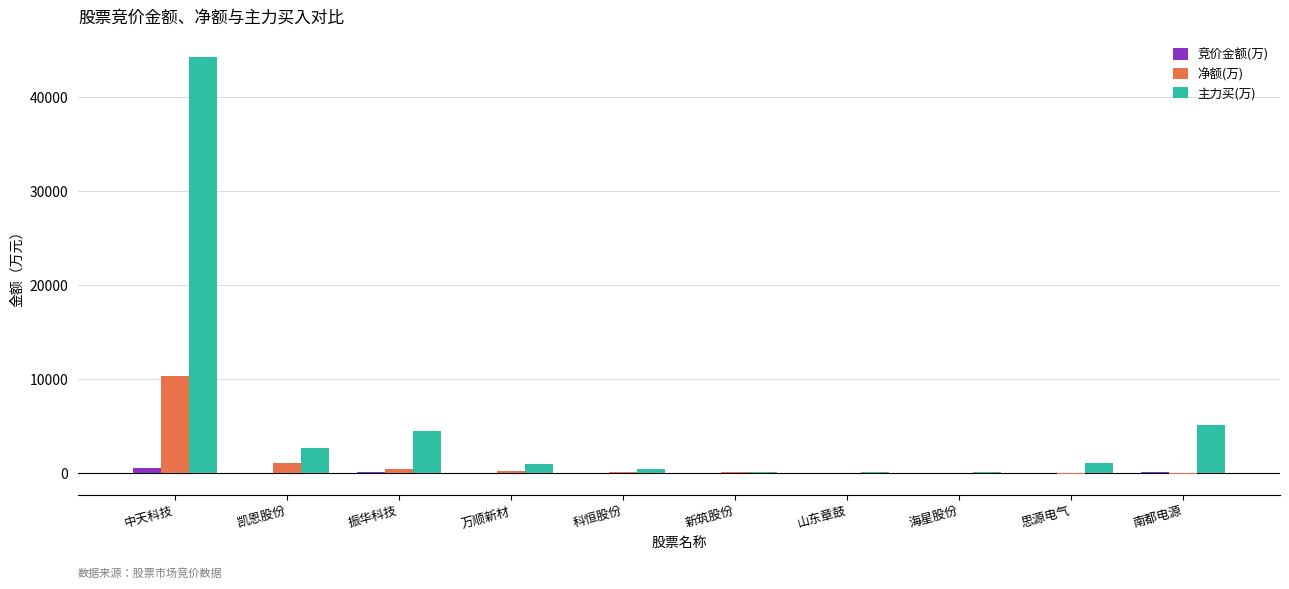

Is it true that 主力买(万) equals 5053.9 at 南都电源?

True